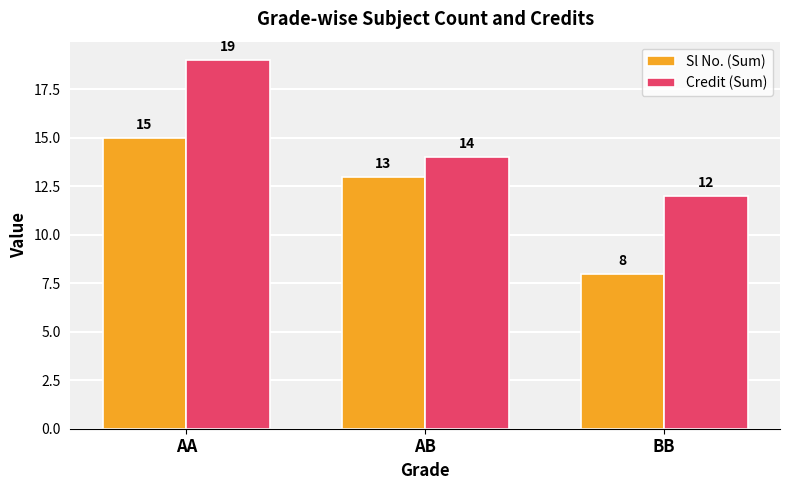

What is the sum of all Sl No. (Sum) values?

36